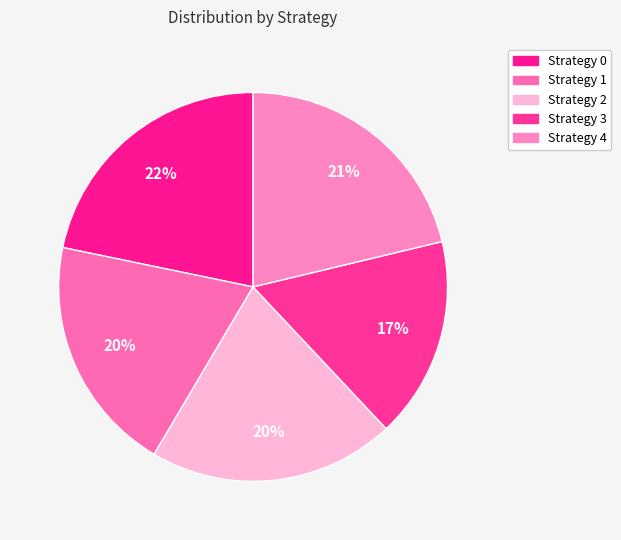

How many slices are in this pie chart?

5